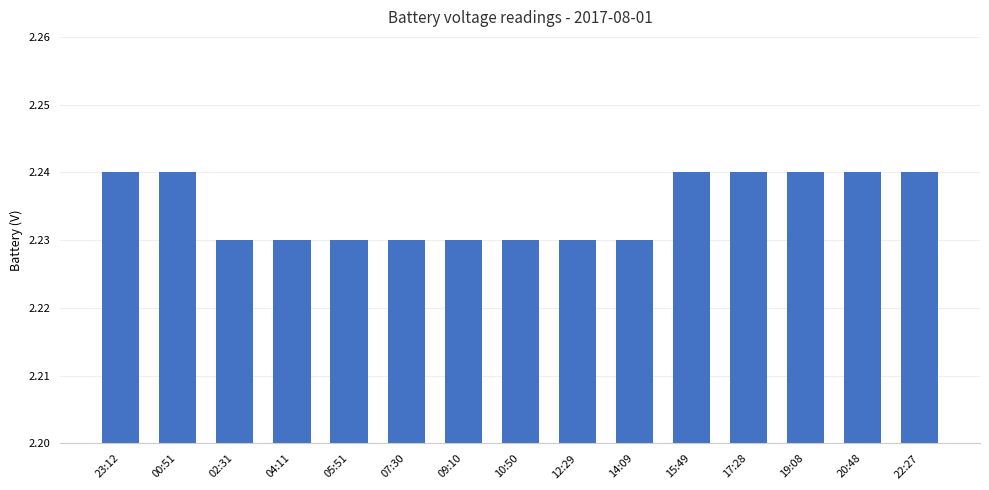

Does the chart contain stacked bars?

No